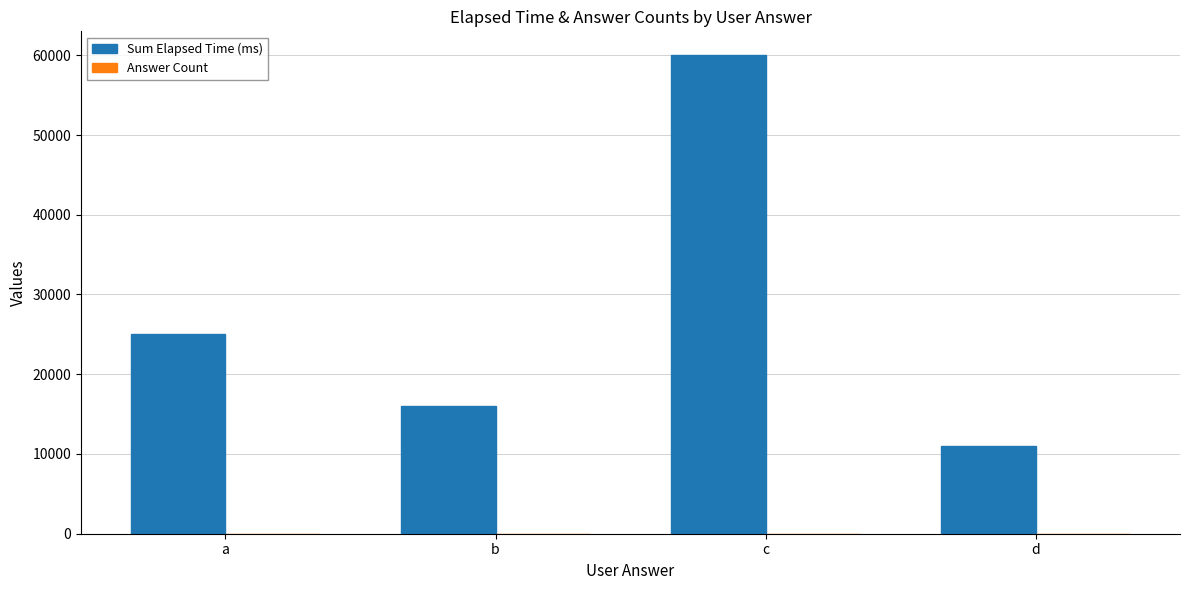

The Sum Elapsed Time (ms) series shows 8670 at b. True or false?

False